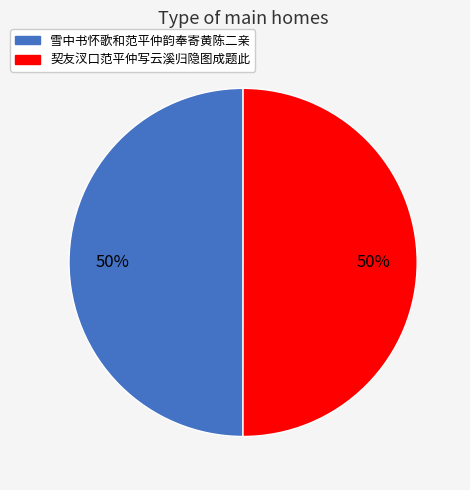

To the nearest percent, what is the combined percentage of 契友汊口范平仲写云溪归隐图成题此 and 雪中书怀歌和范平仲韵奉寄黄陈二亲?

100%